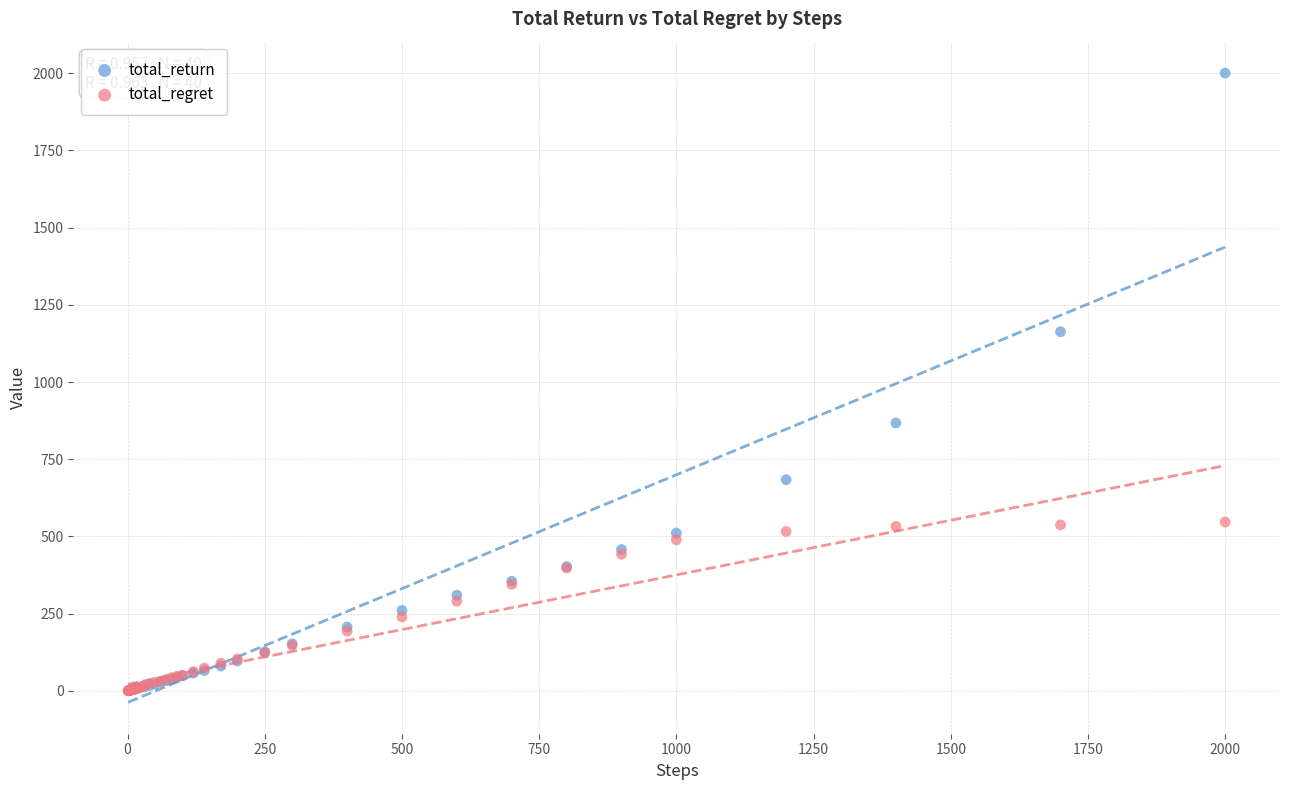

Across all series, what Y value is closest to 1000?

867.4